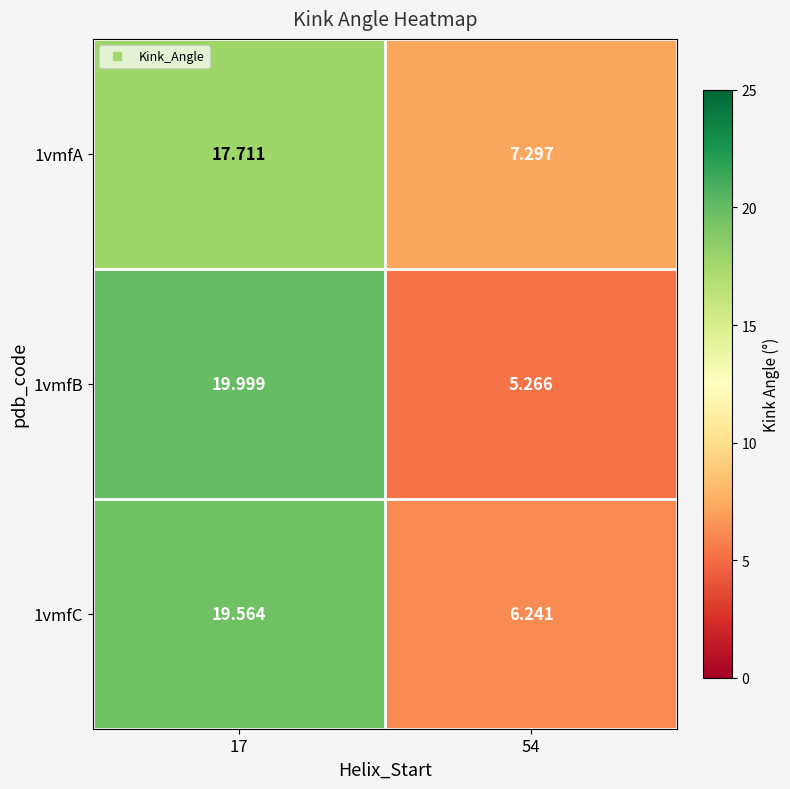

List the series in order of their overall mean, highest first.

1vmfC, 1vmfB, 1vmfA